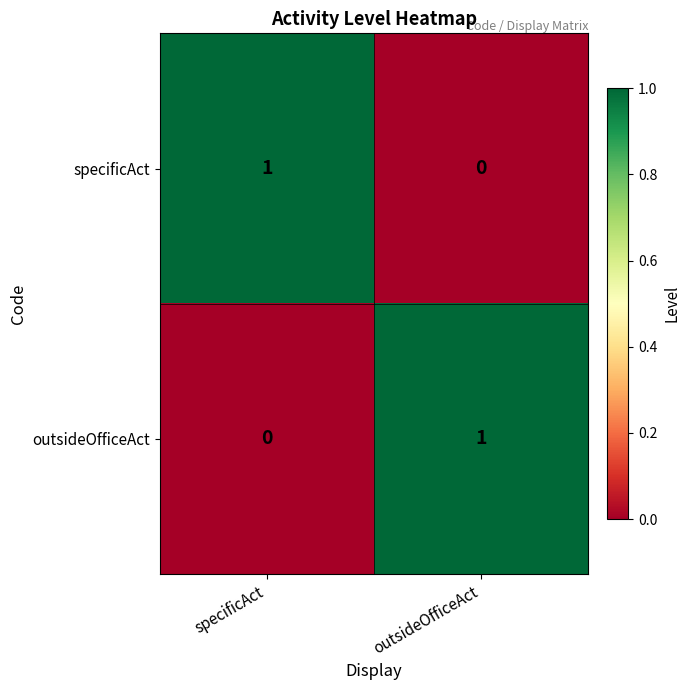

At which label is outsideOfficeAct closest to 0?

specificAct